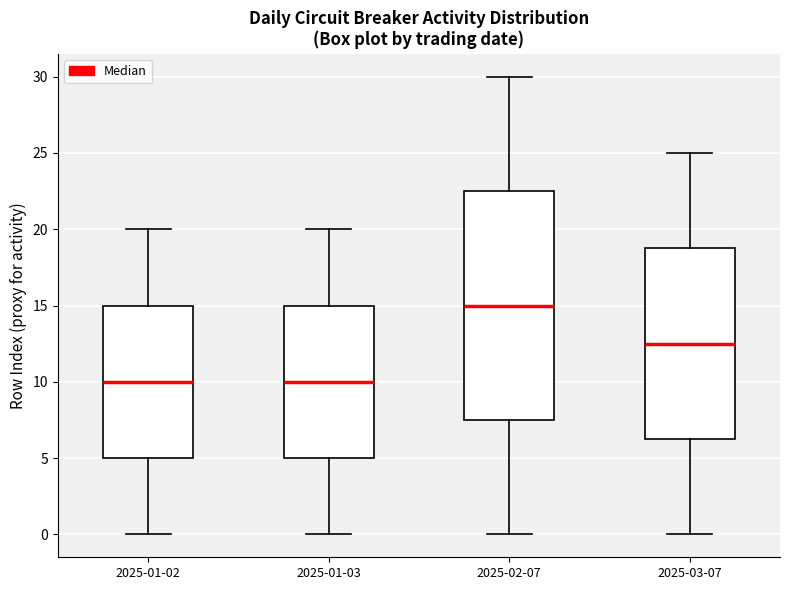

Reading left to right, read every box against the y-axis: the position of its median line, the range the box covers, and the ends of its whiskers. The values are not printed on the chart, so give them approximately, as read against the axis.

2025-01-02: median 10.0, box 5.0 to 15.0, whiskers 0.0 to 20.0
2025-01-03: median 10.0, box 5.0 to 15.0, whiskers 0.0 to 20.0
2025-02-07: median 15.0, box 7.5 to 22.5, whiskers 0.0 to 30.0
2025-03-07: median 12.5, box 6.5 to 19.0, whiskers 0.0 to 25.0